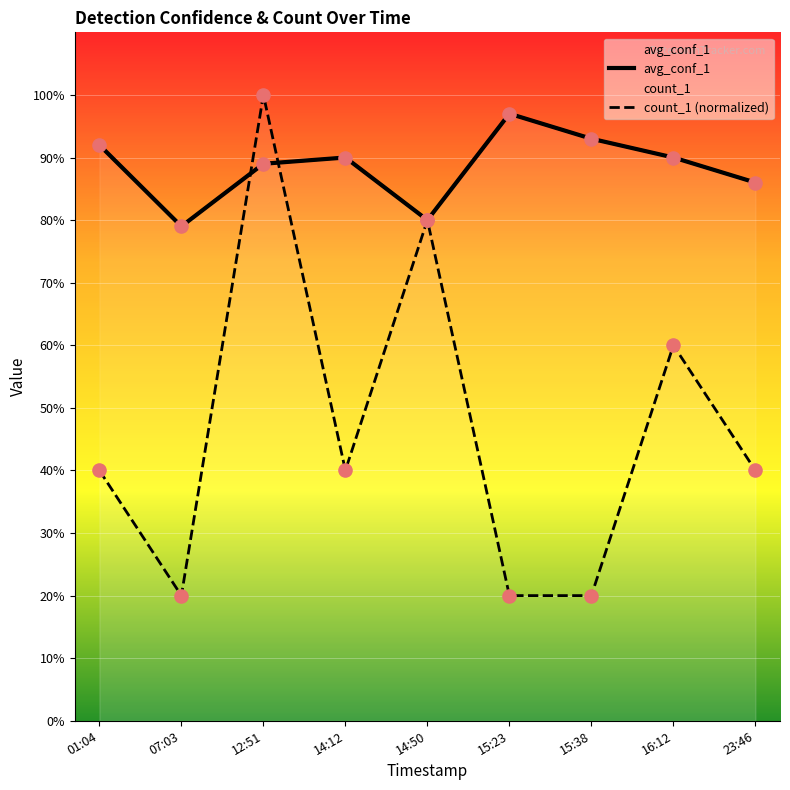

Is the value of count_1 (normalized) at 01:04 greater than the value of avg_conf_1 at 23:46?

No